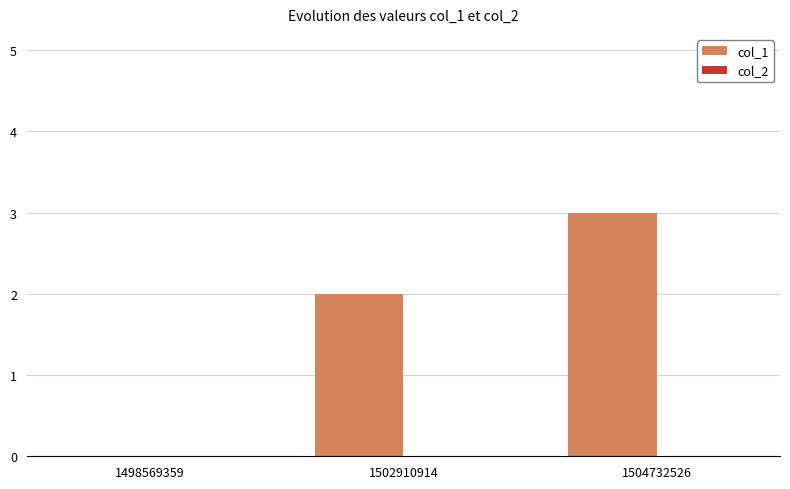

Is it true that the value at 1498569359 is 0?

True